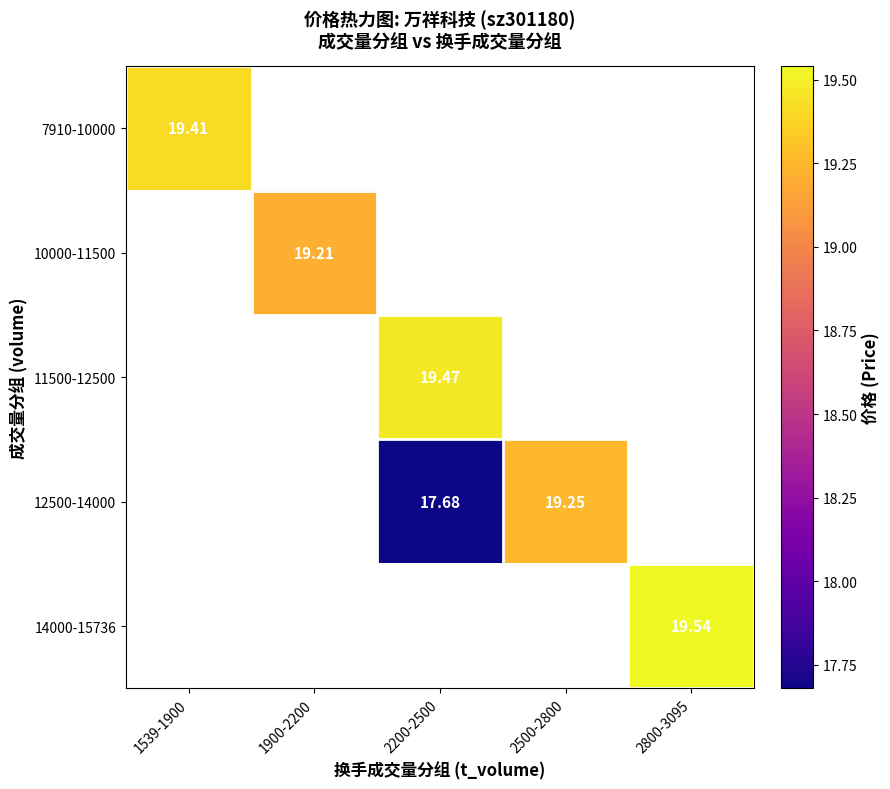

Is the value of 10000-11500 at 1539-1900 greater than the value of 11500-12500 at 2800-3095?

No